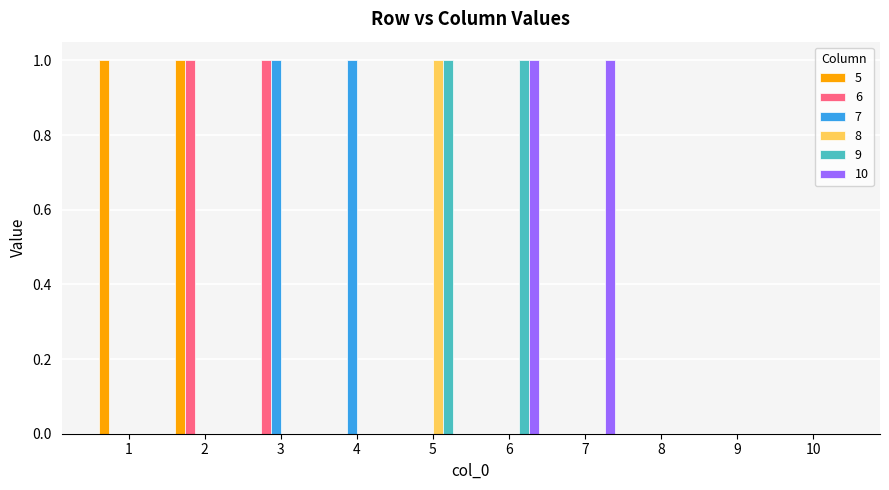

What is the sum of all 5 values?

2